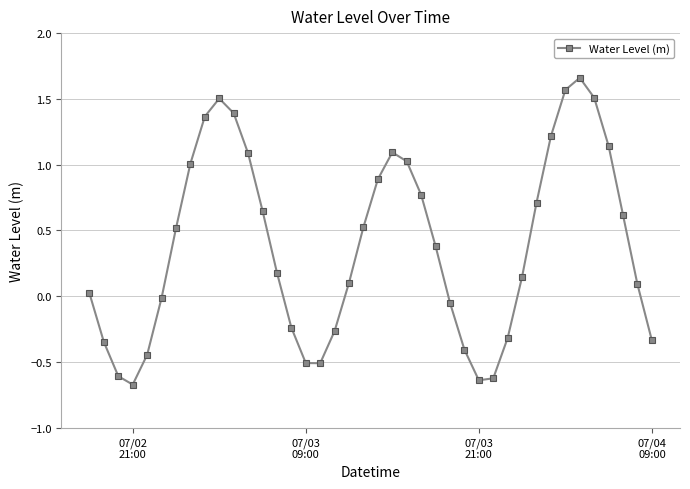

What is the sum of all values?

15.2